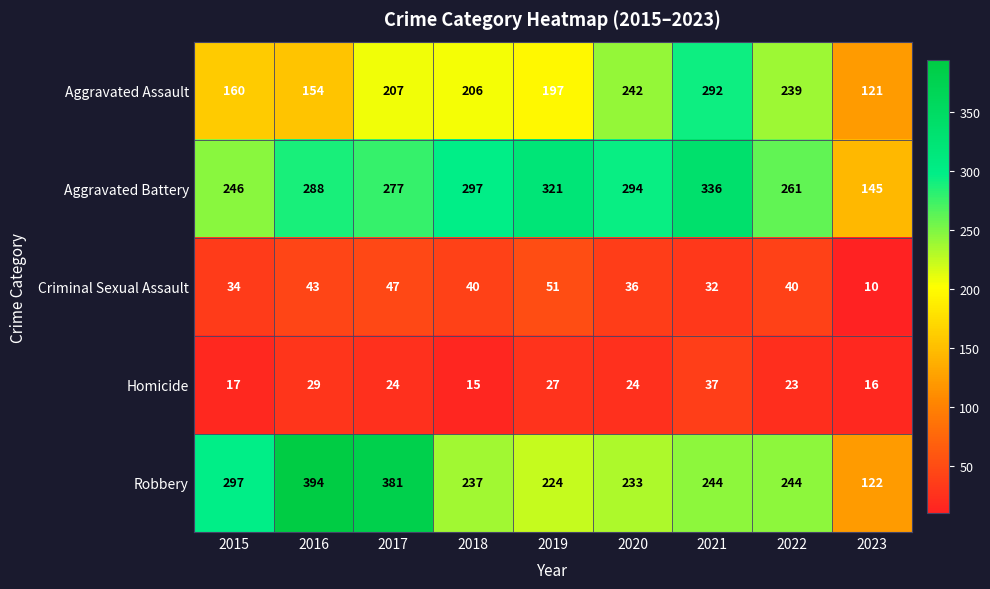

True or false: Criminal Sexual Assault has a value of 13 at 2023.

False